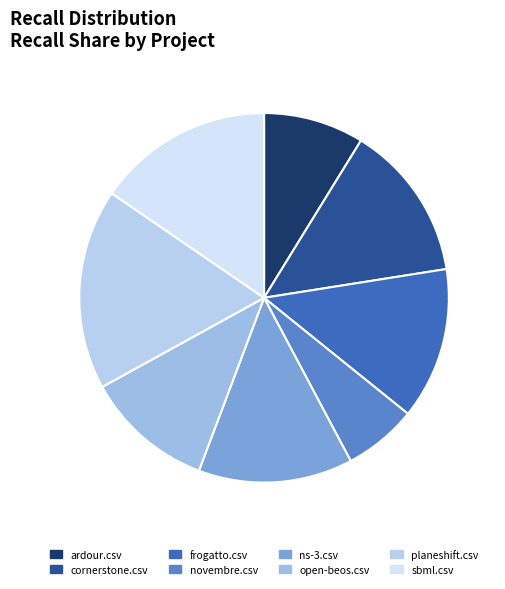

What is the largest slice in the pie chart?

planeshift.csv